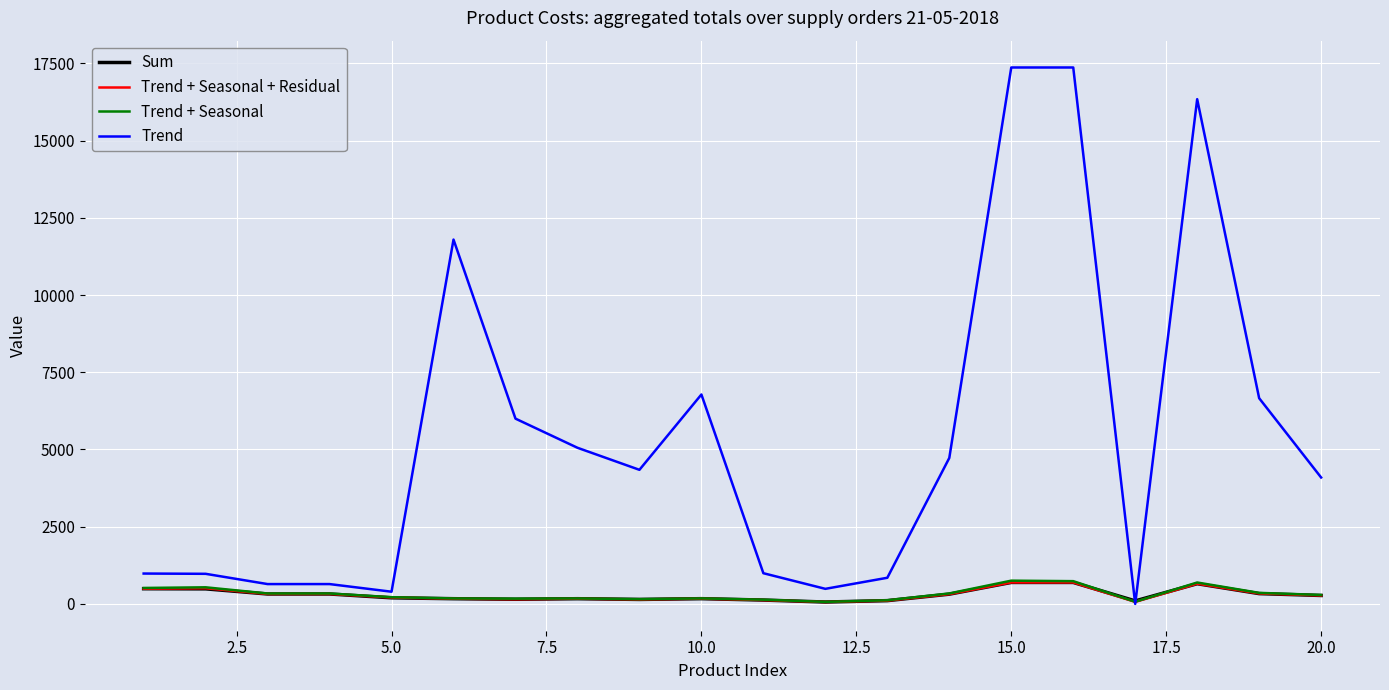

What is the maximum value for Trend?

17366.8